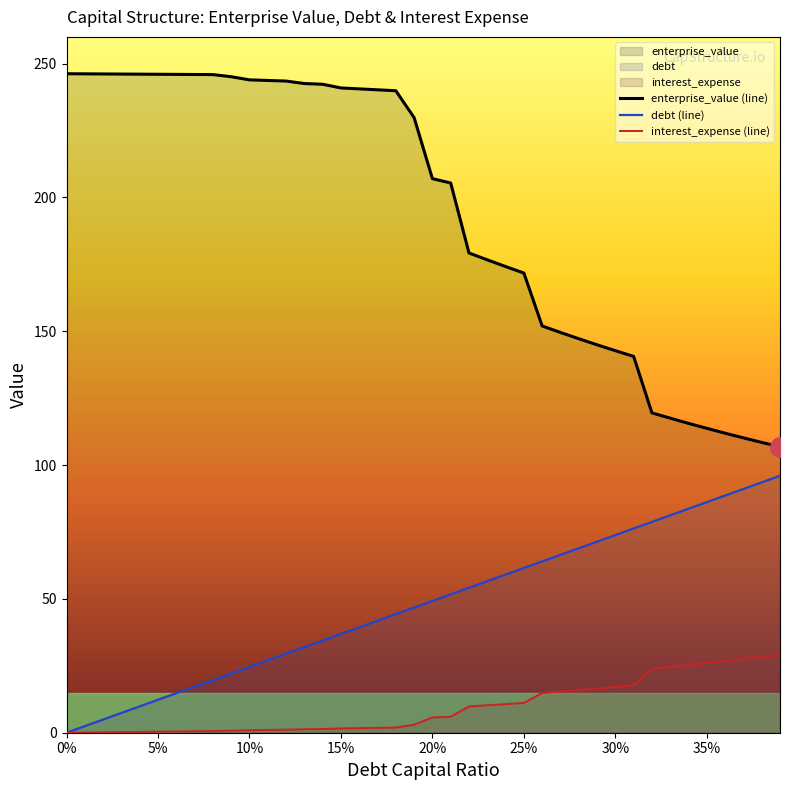

Reading left to right, what are all the values shown in this chart?

enterprise_value (line): 246.2	246.2	246.2	246.1	246.1	246.0	246.0	245.9	245.9	245.1	243.9	243.7	243.5	242.6	242.3	240.9	240.6	240.2	239.9	229.8	207.0	205.4	179.2	176.7	174.2	171.8	152.0	149.6	147.2	144.9	142.8	140.6	119.5	117.5	115.6	113.7	111.9	110.2	108.5	106.8
debt (line): 0.0	2.5	4.9	7.4	9.8	12.3	14.8	17.2	19.7	22.2	24.6	27.1	29.5	32.0	34.5	36.9	39.4	41.9	44.3	46.8	49.2	51.7	54.2	56.6	59.1	61.5	64.0	66.5	68.9	71.4	73.8	76.3	78.8	81.2	83.7	86.2	88.6	91.1	93.5	96.0
interest_expense (line): 0.0	0.1	0.2	0.2	0.3	0.4	0.5	0.5	0.6	0.8	1.0	1.1	1.1	1.3	1.4	1.6	1.7	1.8	1.9	3.0	5.7	6.0	9.8	10.3	10.7	11.2	14.8	15.4	16.0	16.5	17.1	17.7	23.8	24.6	25.3	26.1	26.8	27.6	28.3	29.1